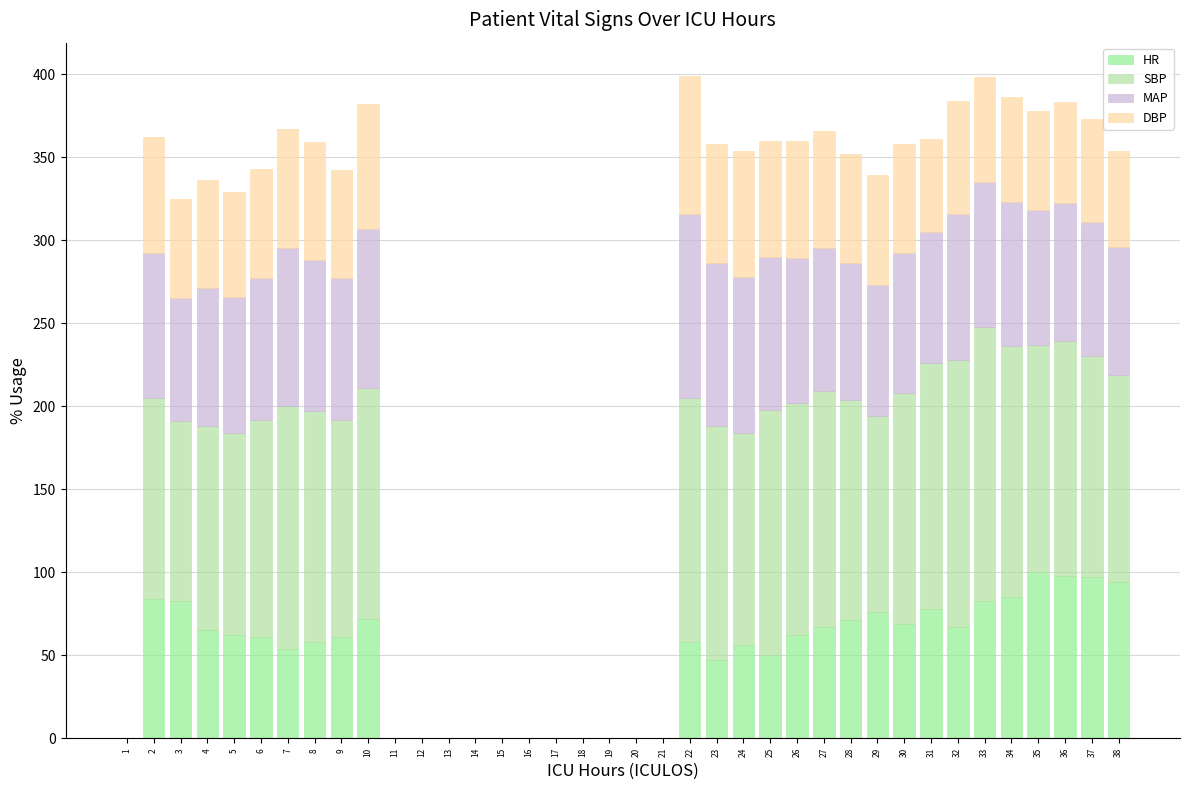

Are the bars horizontal?

No